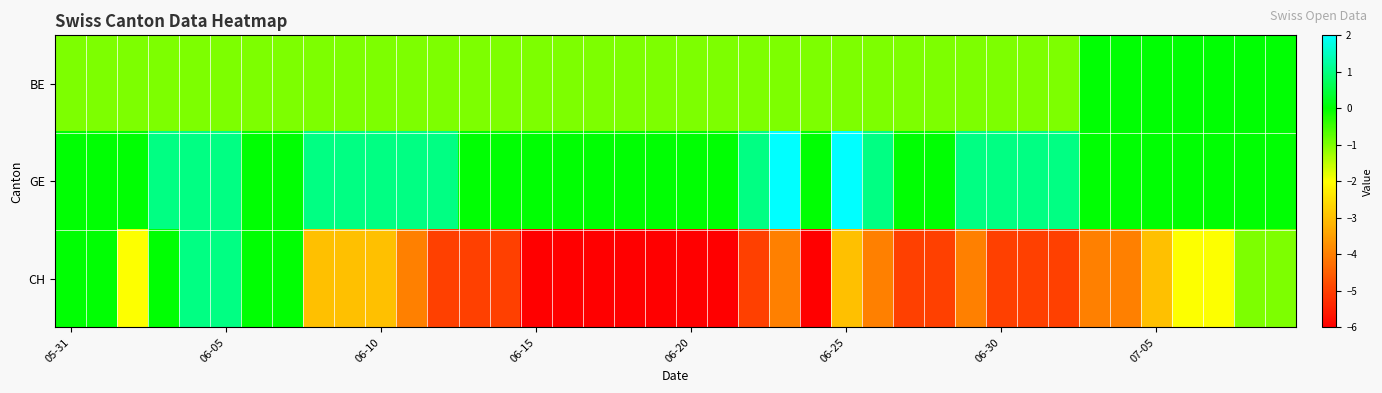

List the series in order of their peak value, lowest first.

BE, CH, GE